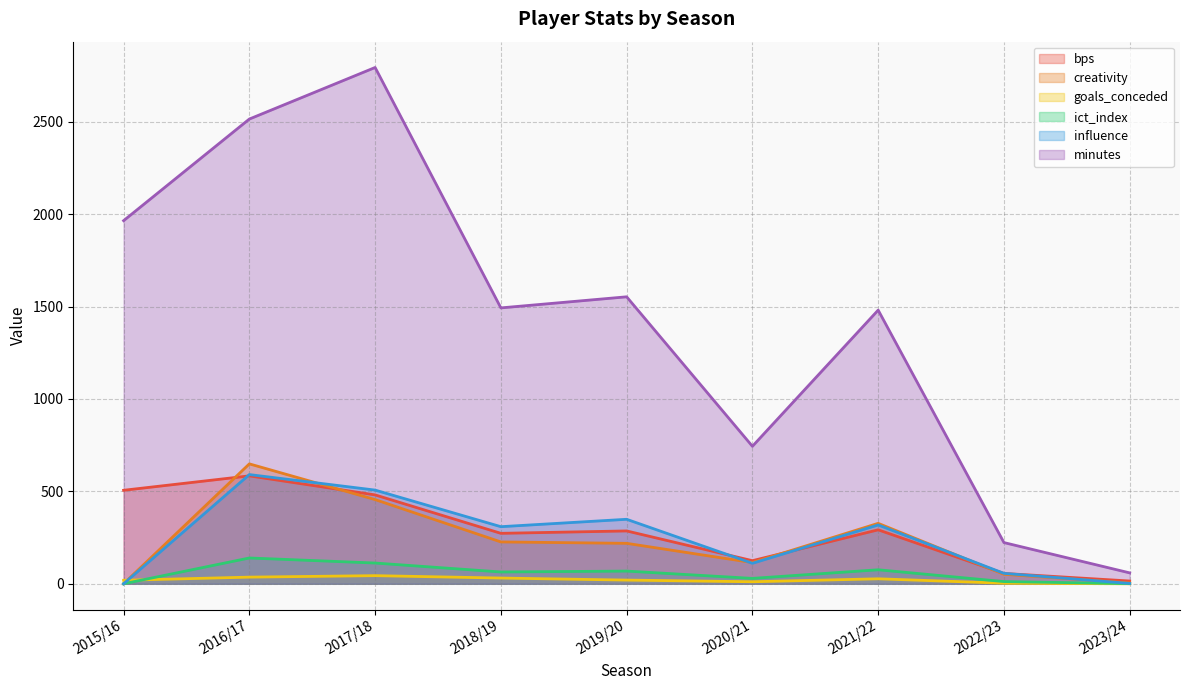

What is the label of the 1st point from the left?

2015/16